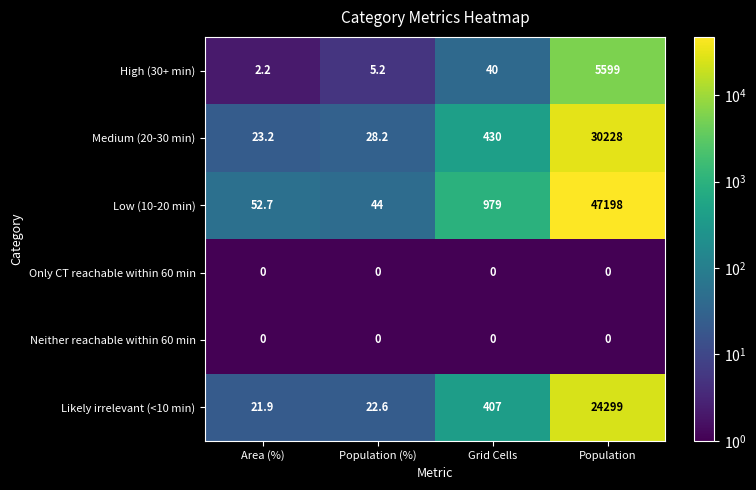

At which category is the sum across all series the highest?

Population